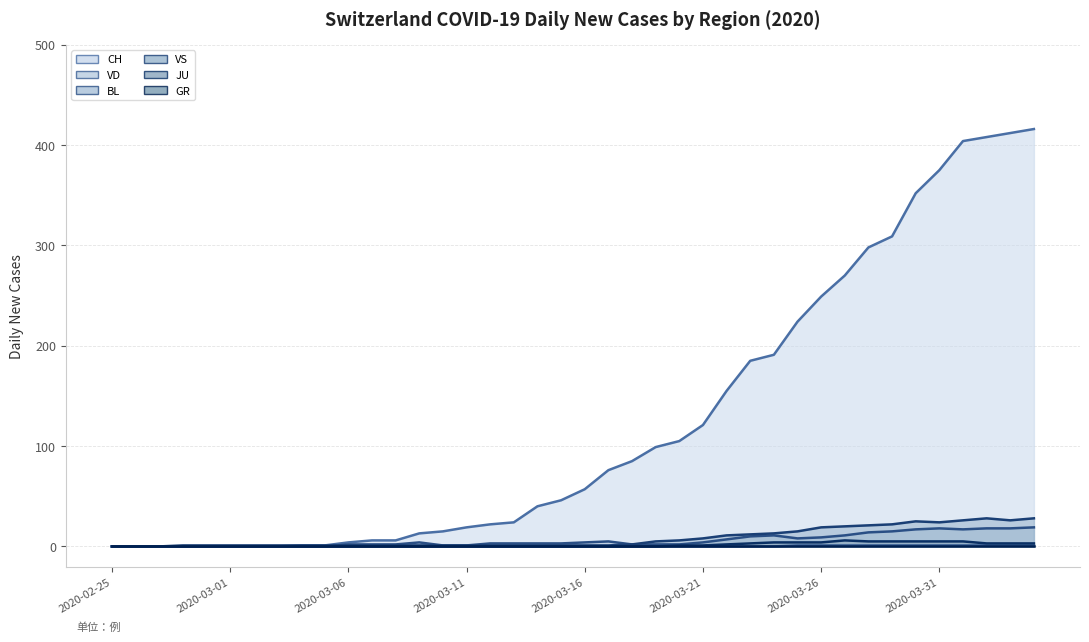

How many values in the VS series are below 1?

3